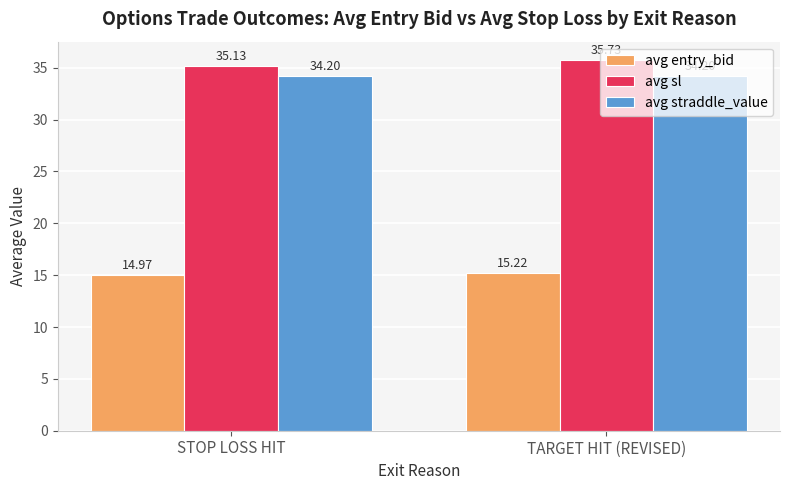

True or false: avg sl has a value of 52.4 at STOP LOSS HIT.

False